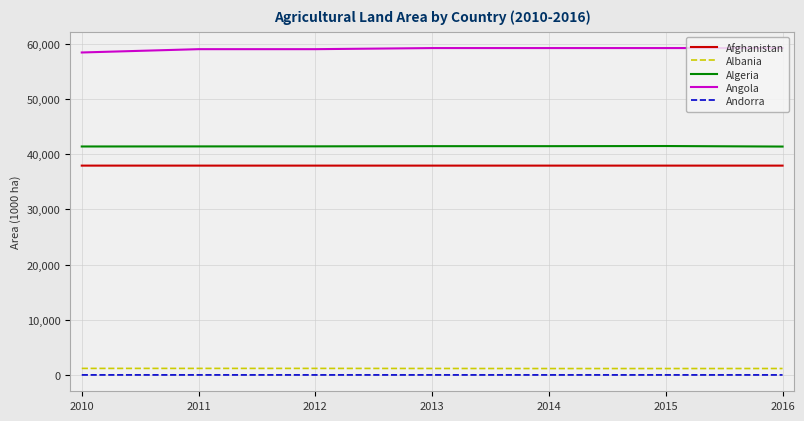

What is the difference between the highest and lowest values at 2016?

59171.2